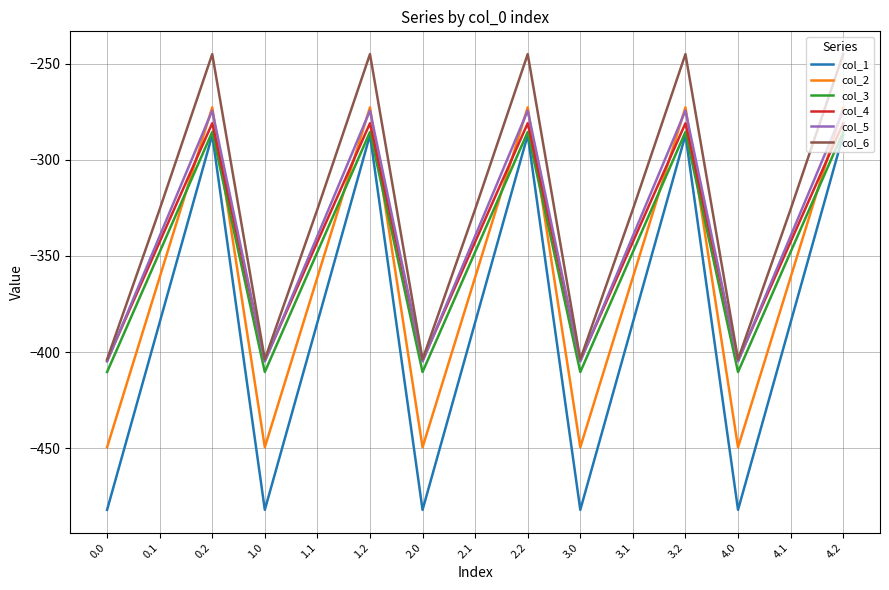

How many times do col_2 and col_4 cross each other?

9